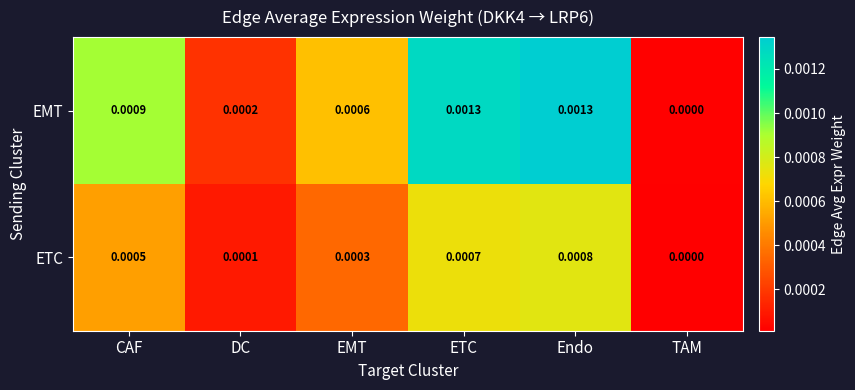

Is the value of ETC at EMT greater than the value of EMT at EMT?

No